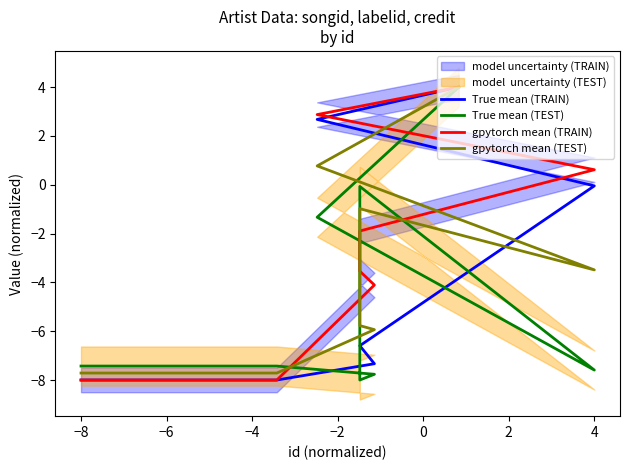

How many categories are shown in the chart?

8